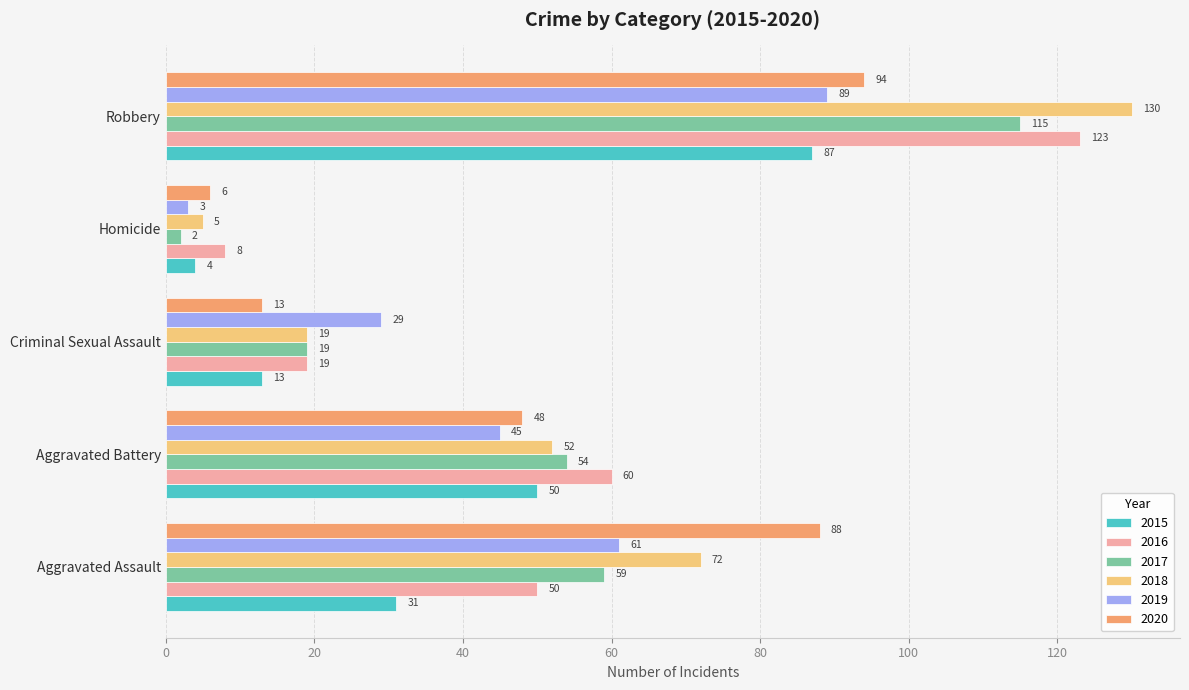

What is the approximate value of 2015 at Criminal Sexual Assault?

13